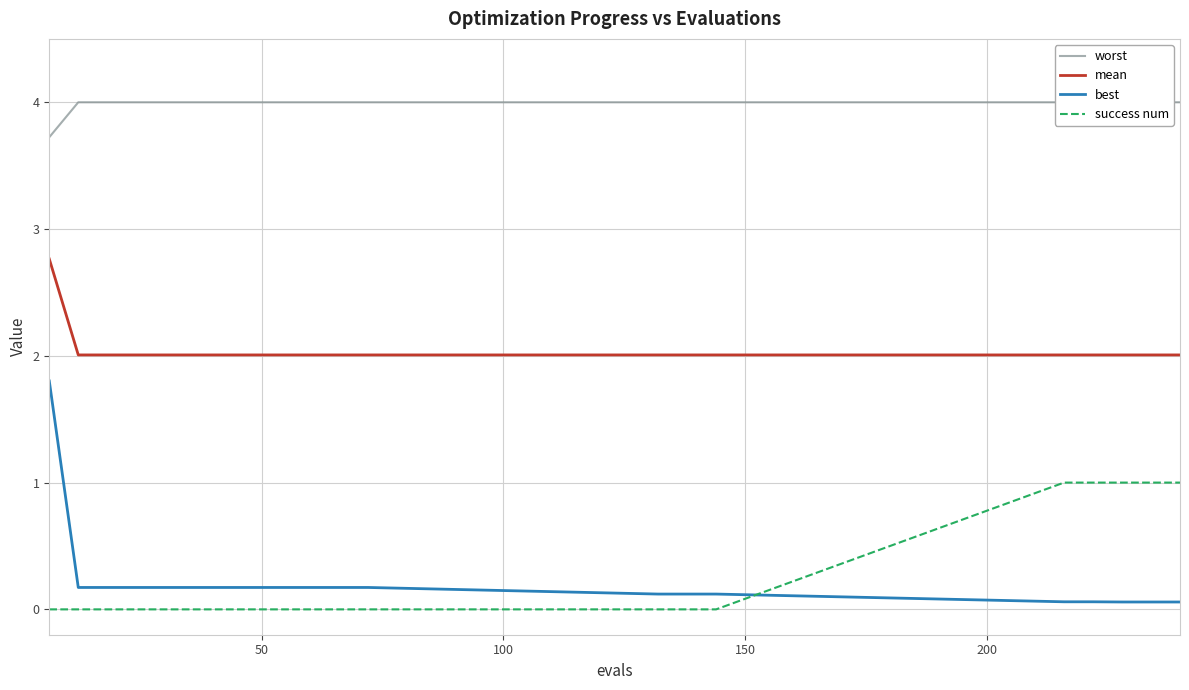

True or false: best and mean cross at least once.

False